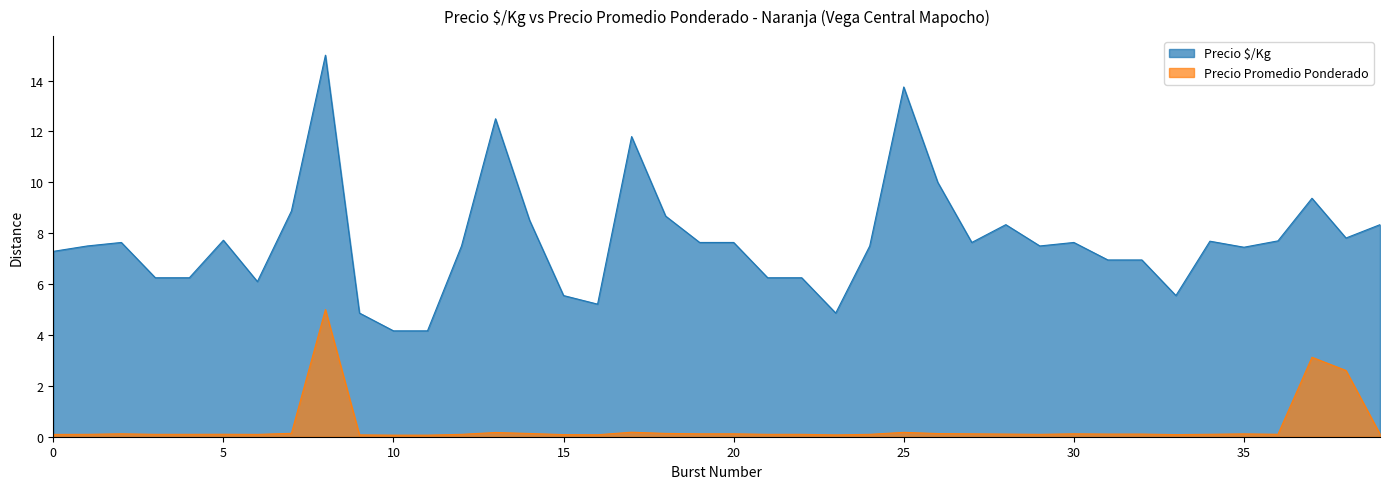

Count the number of categories in the chart.

40